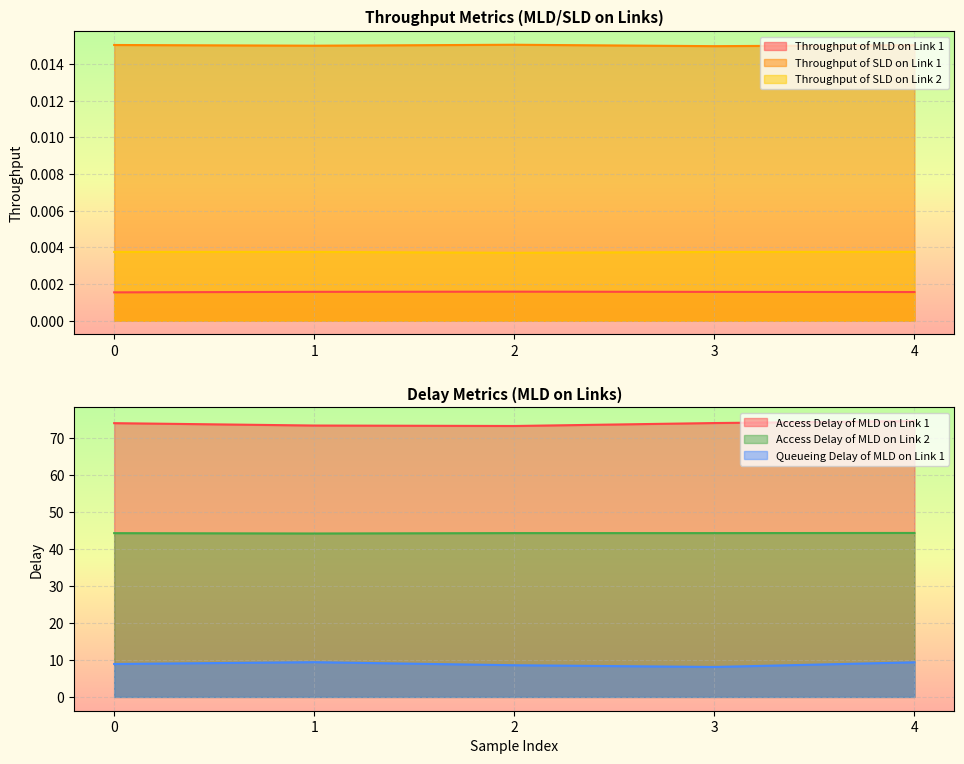

What is the minimum value for Access Delay of MLD on Link 1?

73.4